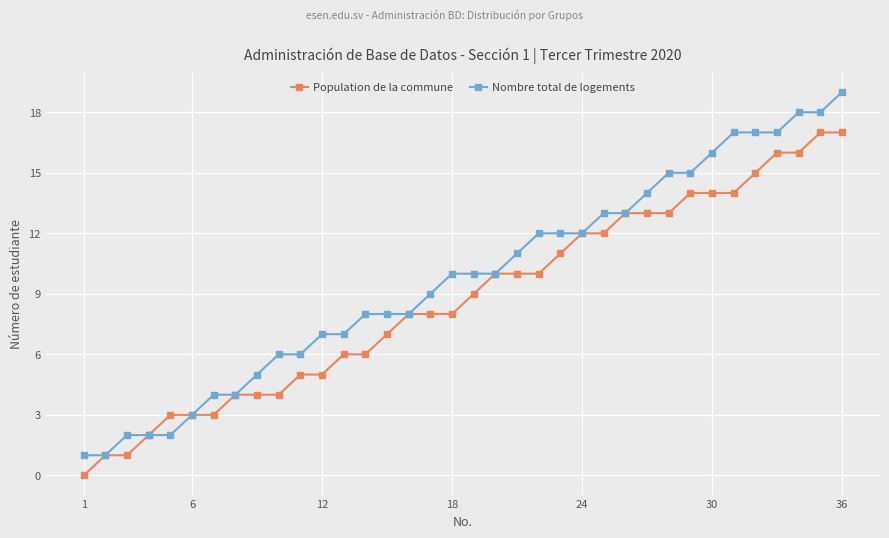

What is the highest value of the Population de la commune series?

17